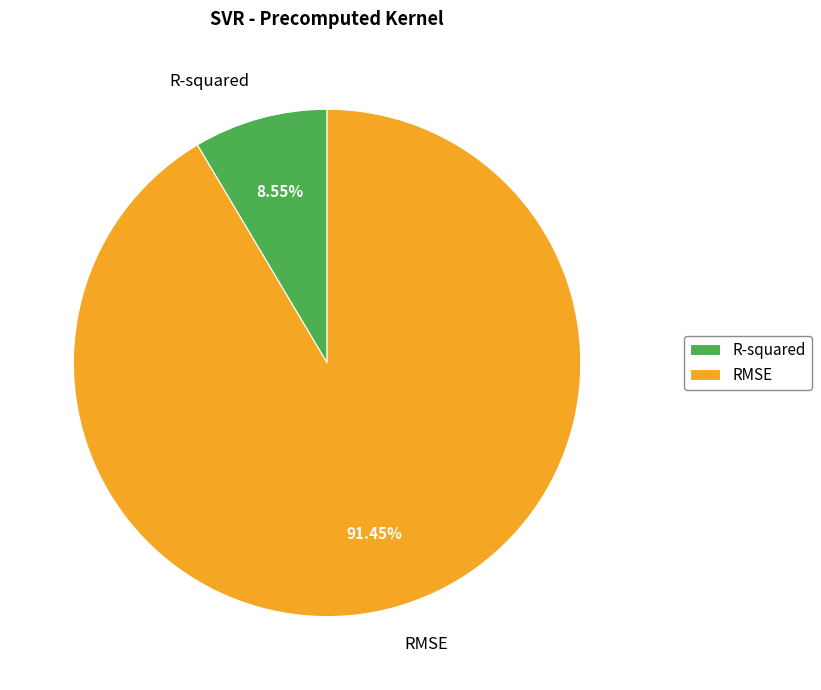

What percentage is the R-squared slice, to the nearest percent?

9%